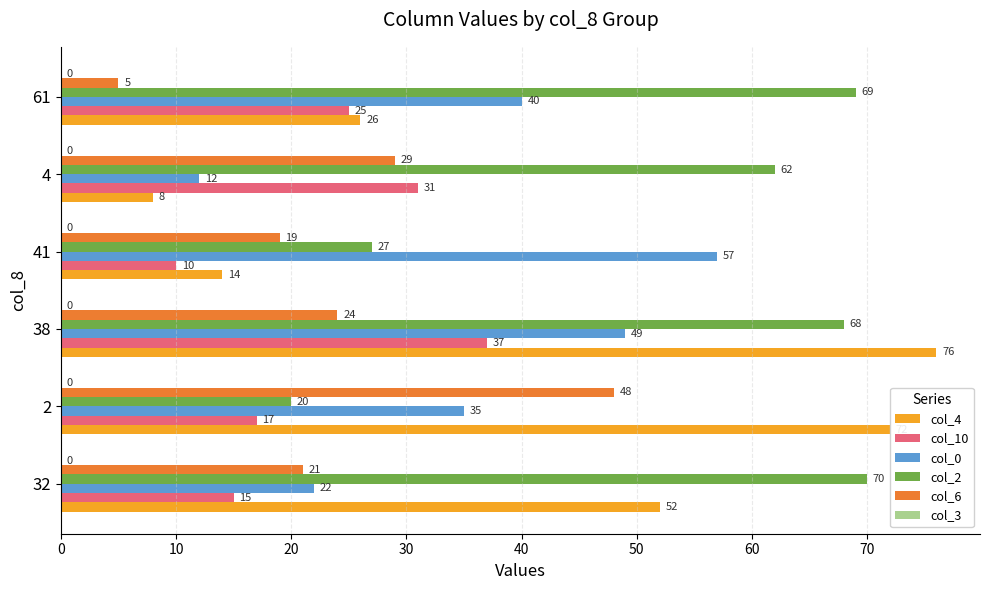

Is it true that col_0 equals 12 at 4?

True